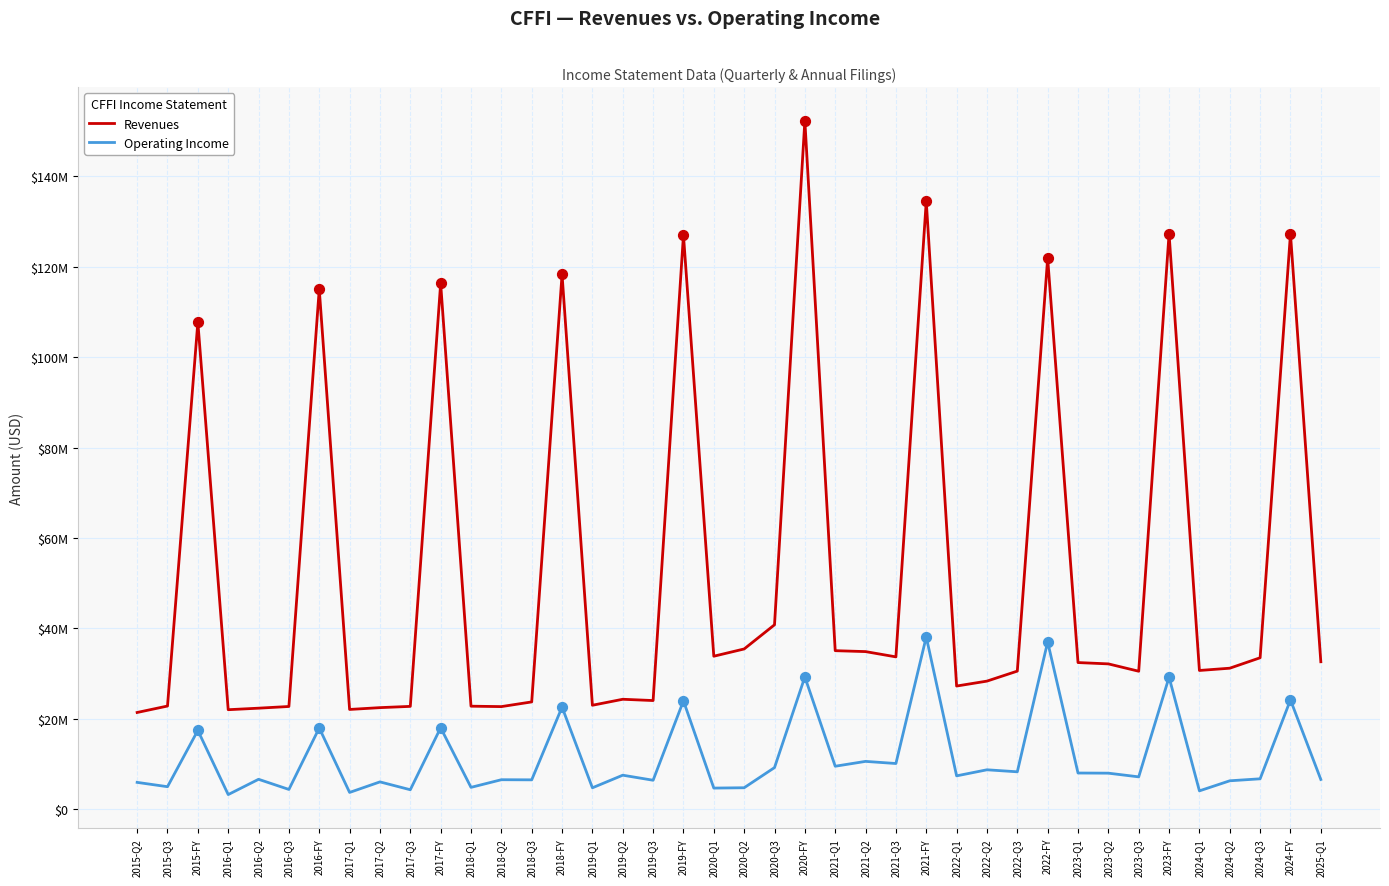

At how many categories does at least one series exceed 63857789?

10